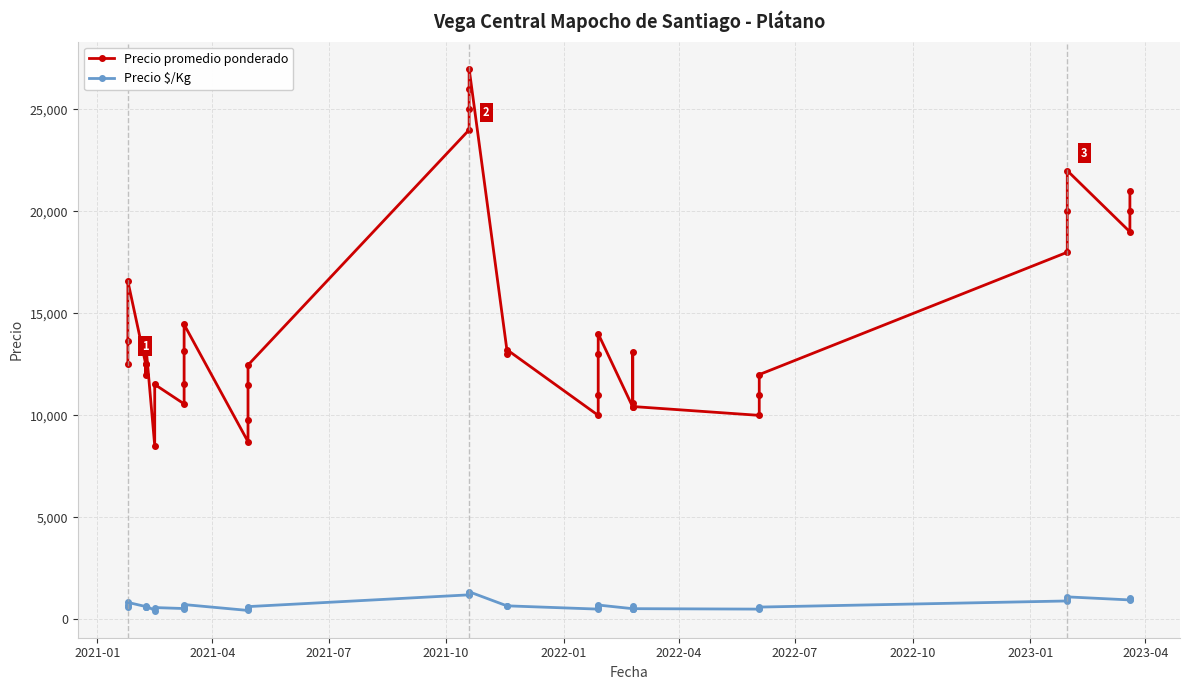

How many data points in Precio $/Kg are less than 650?

20